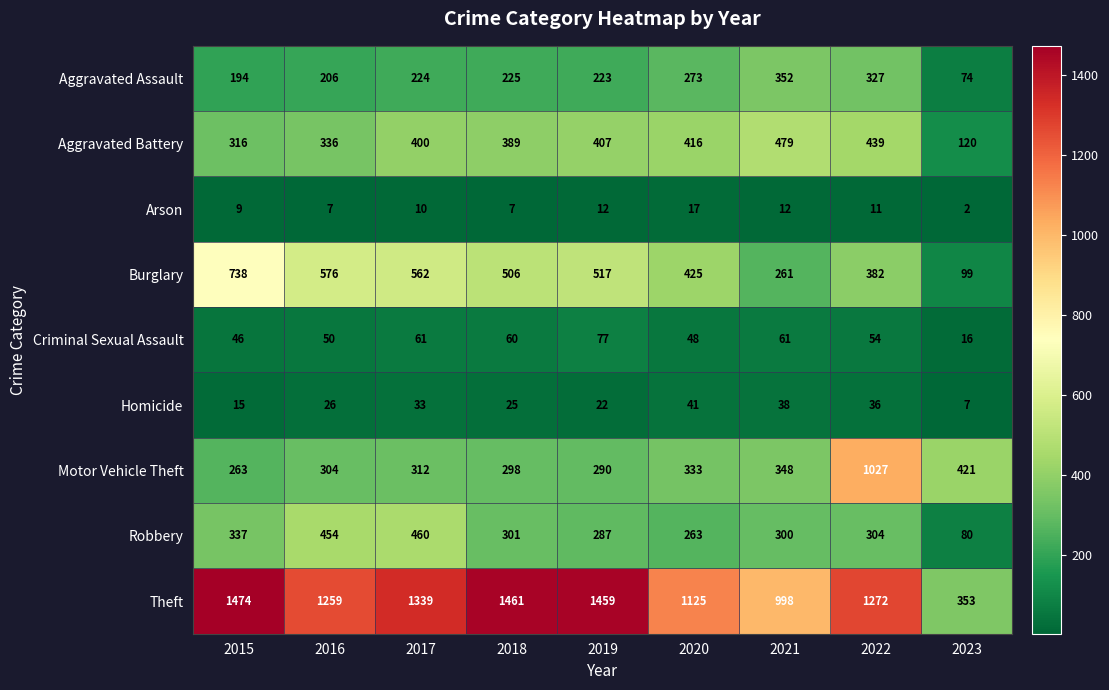

Which category has the lowest value across all series?

2023